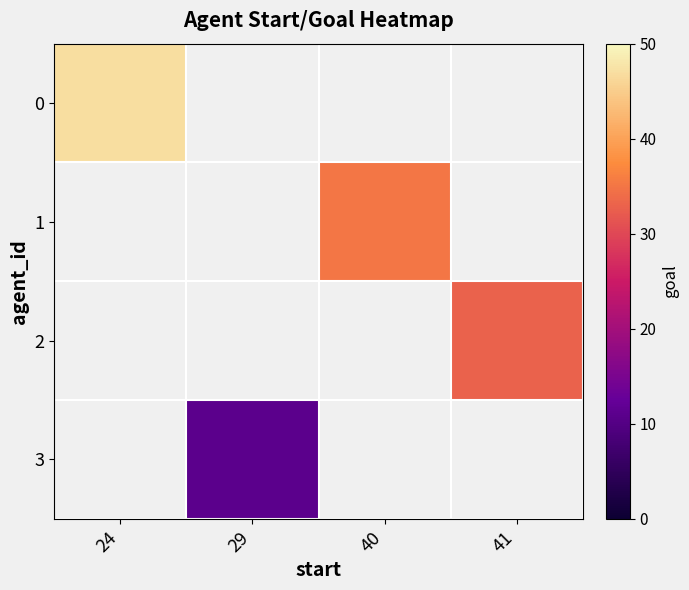

What is the smallest value displayed?

11.0